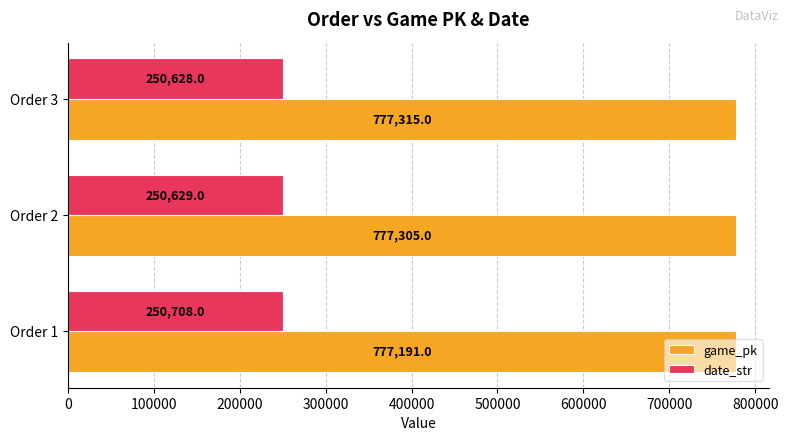

How many data points in game_pk are less than 777305?

1